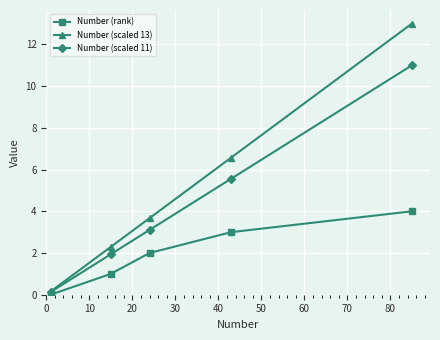

What is the highest value of the Number (rank) series?

4.0